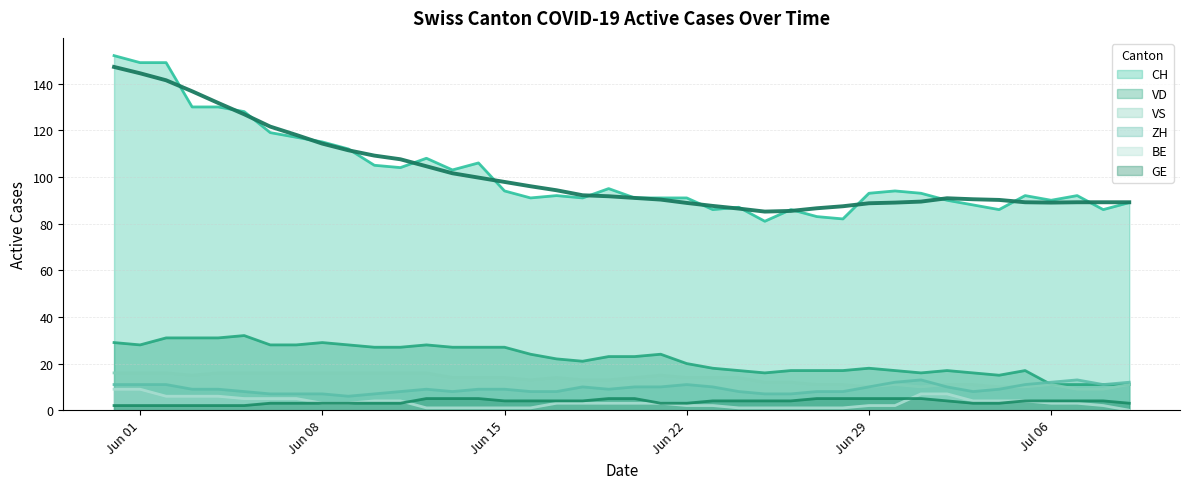

What is the lowest value of the VS series?

9